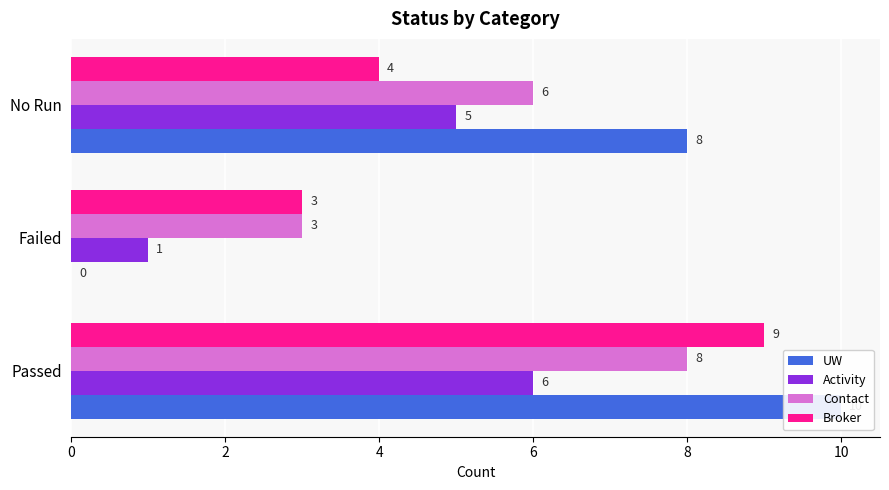

What is the value of the Contact bar at the 2nd from the left?

3